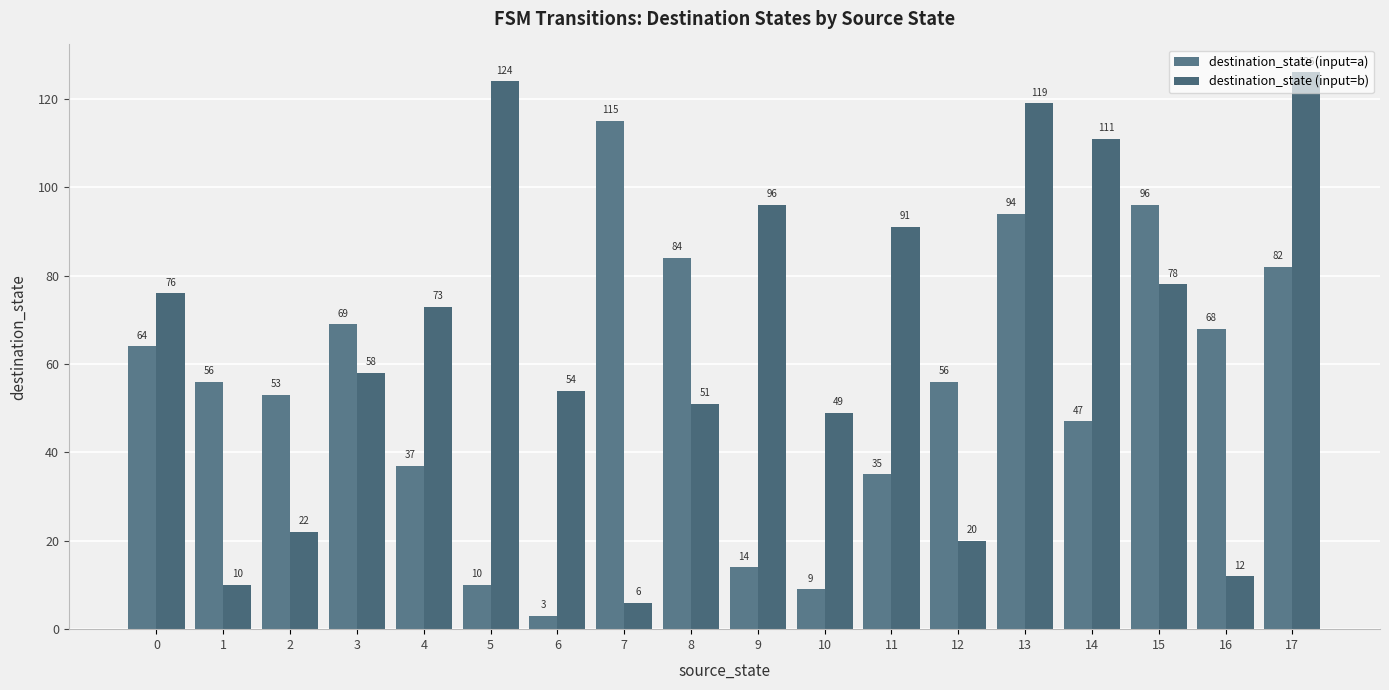

Reading right to left, list all the values displayed in this chart.

destination_state (input=a): 17=82	16=68	15=96	14=47	13=94	12=56	11=35	10=9	9=14	8=84	7=115	6=3	5=10	4=37	3=69	2=53	1=56	0=64
destination_state (input=b): 17=126	16=12	15=78	14=111	13=119	12=20	11=91	10=49	9=96	8=51	7=6	6=54	5=124	4=73	3=58	2=22	1=10	0=76